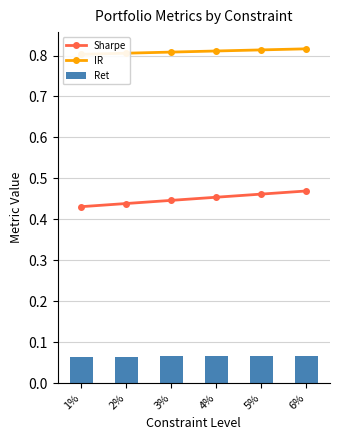

Reading right to left, extract all data points from this chart.

Sharpe: 6%=0.5	5%=0.5	4%=0.5	3%=0.4	2%=0.4	1%=0.4
IR: 6%=0.8	5%=0.8	4%=0.8	3%=0.8	2%=0.8	1%=0.8
Ret: 6%=0.1	5%=0.1	4%=0.1	3%=0.1	2%=0.1	1%=0.1